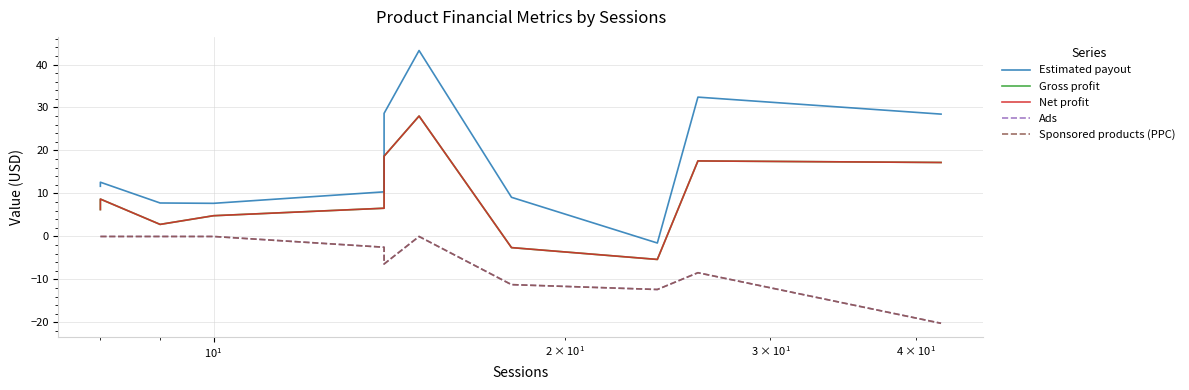

What is the difference between the maximum and second lowest values in the Net profit series?

30.6